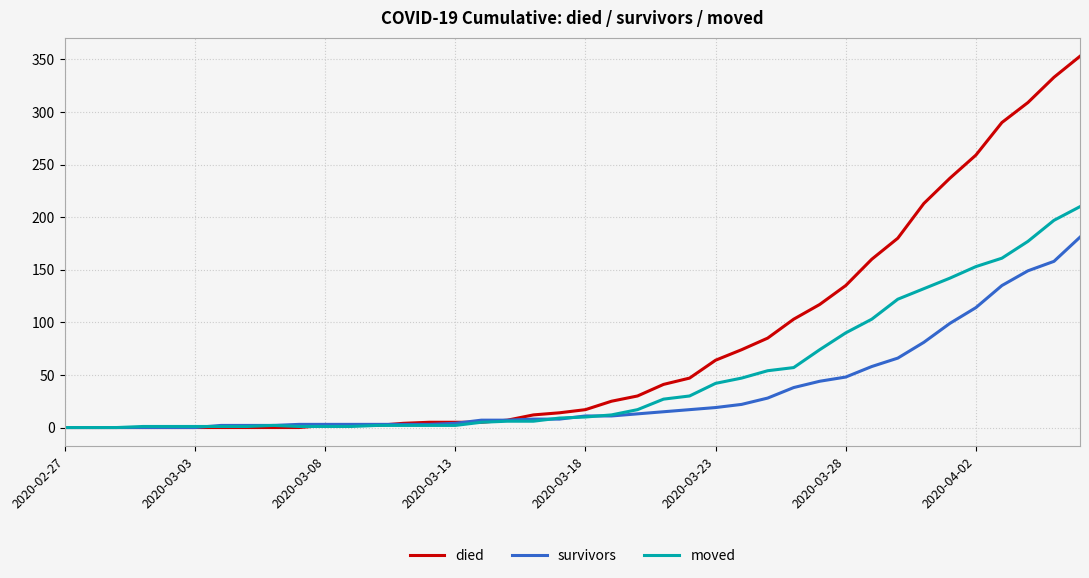

What is the greatest value displayed?

353